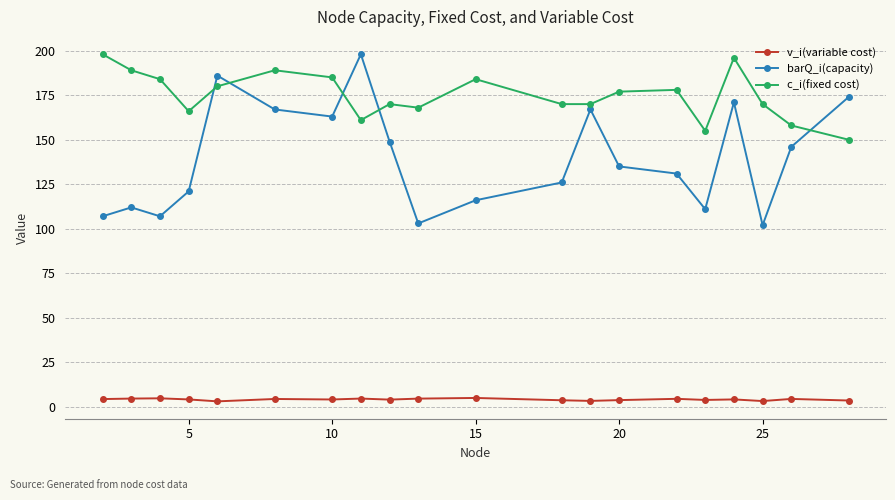

True or false: v_i(variable cost) has more than 1 interior local peaks.

True